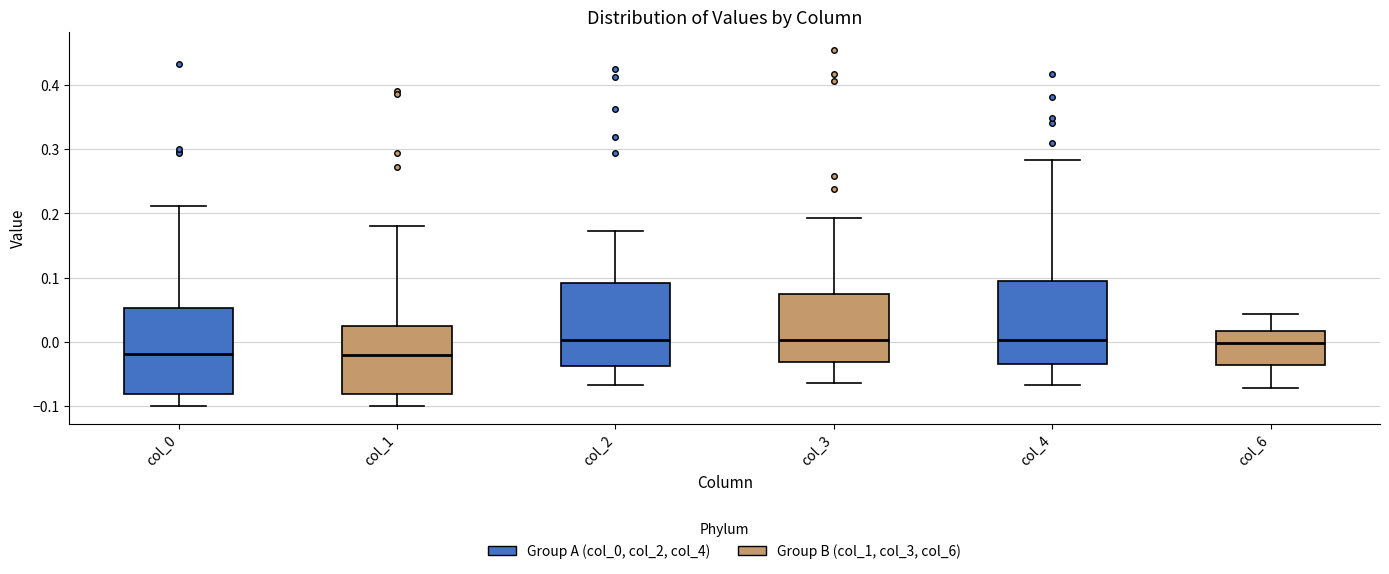

Where does the upper whisker of the box for col_0 end on the y-axis? The values are not printed on the chart, so give them approximately, as read against the axis.

0.21